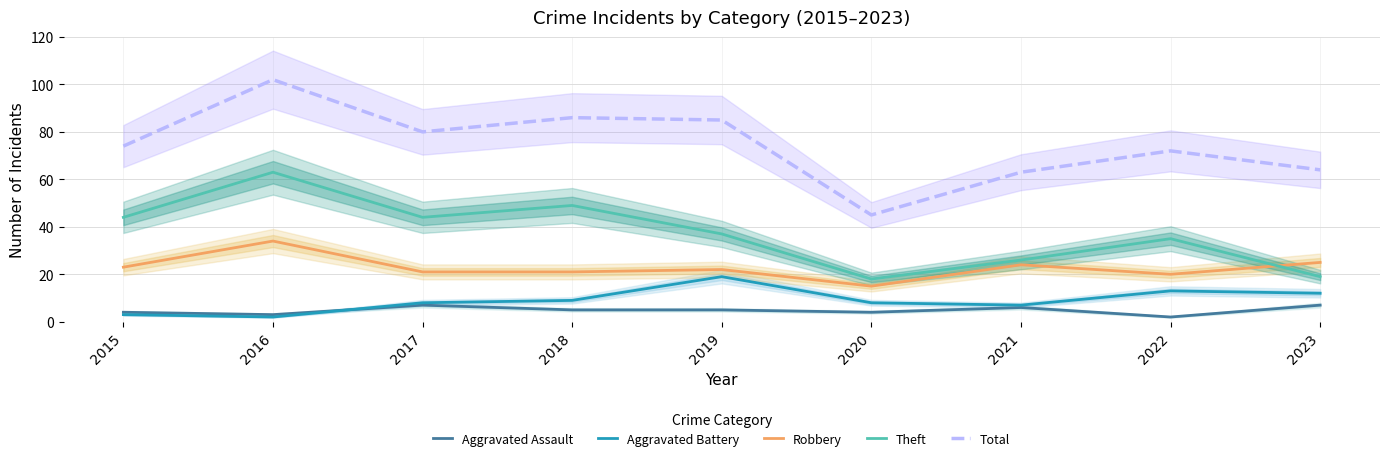

Reading left to right, what are all the values shown in this chart?

Aggravated Assault: 4	3	7	5	5	4	6	2	7
Aggravated Battery: 3	2	8	9	19	8	7	13	12
Robbery: 23	34	21	21	22	15	24	20	25
Theft: 44	63	44	49	37	18	26	35	19
Total: 74	102	80	86	85	45	63	72	64